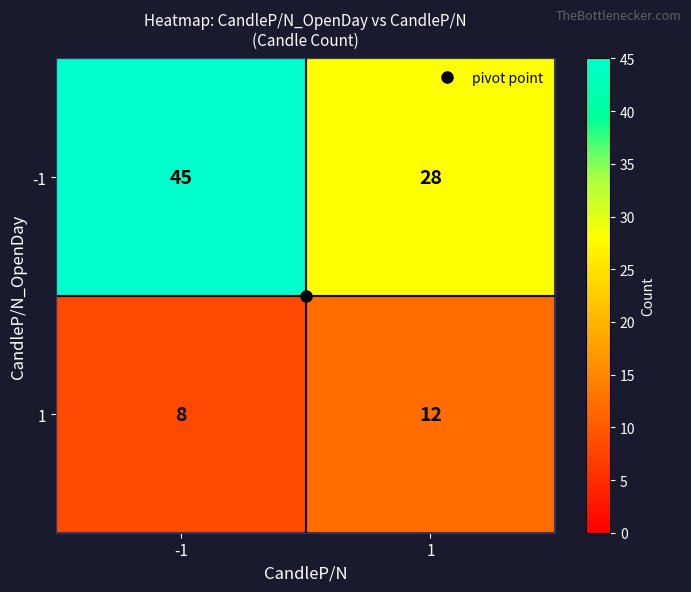

What is the total value across all series at -1?

53